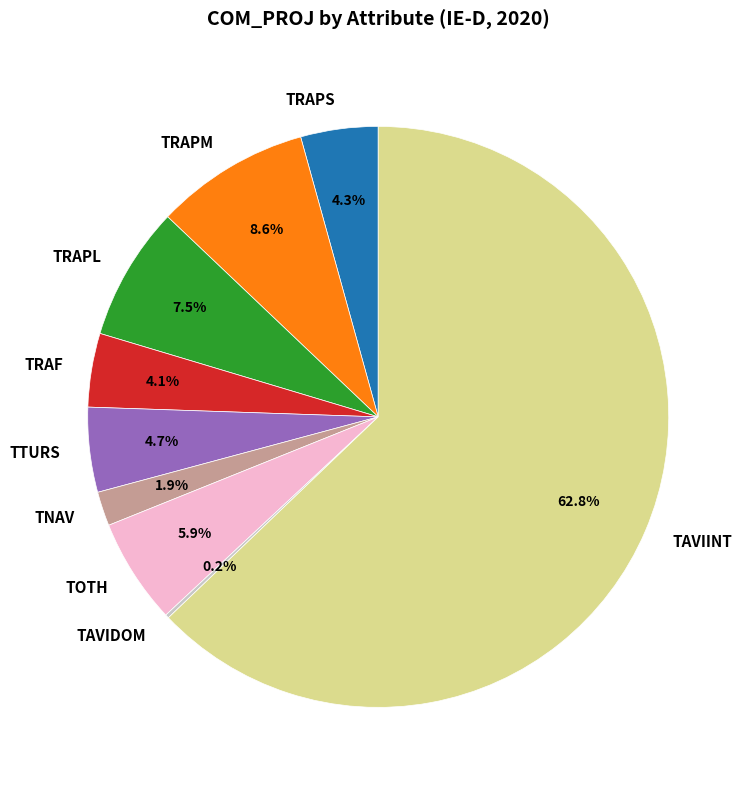

Between TNAV and TRAPL, which is larger?

TRAPL